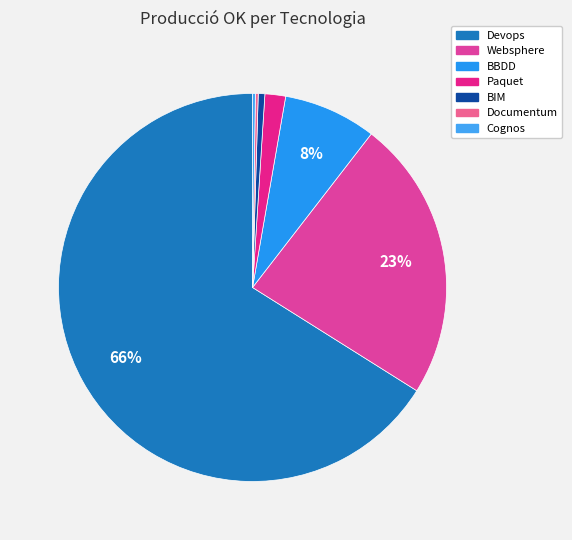

Combined, what portion of the pie is Paquet and Websphere?

25.2%